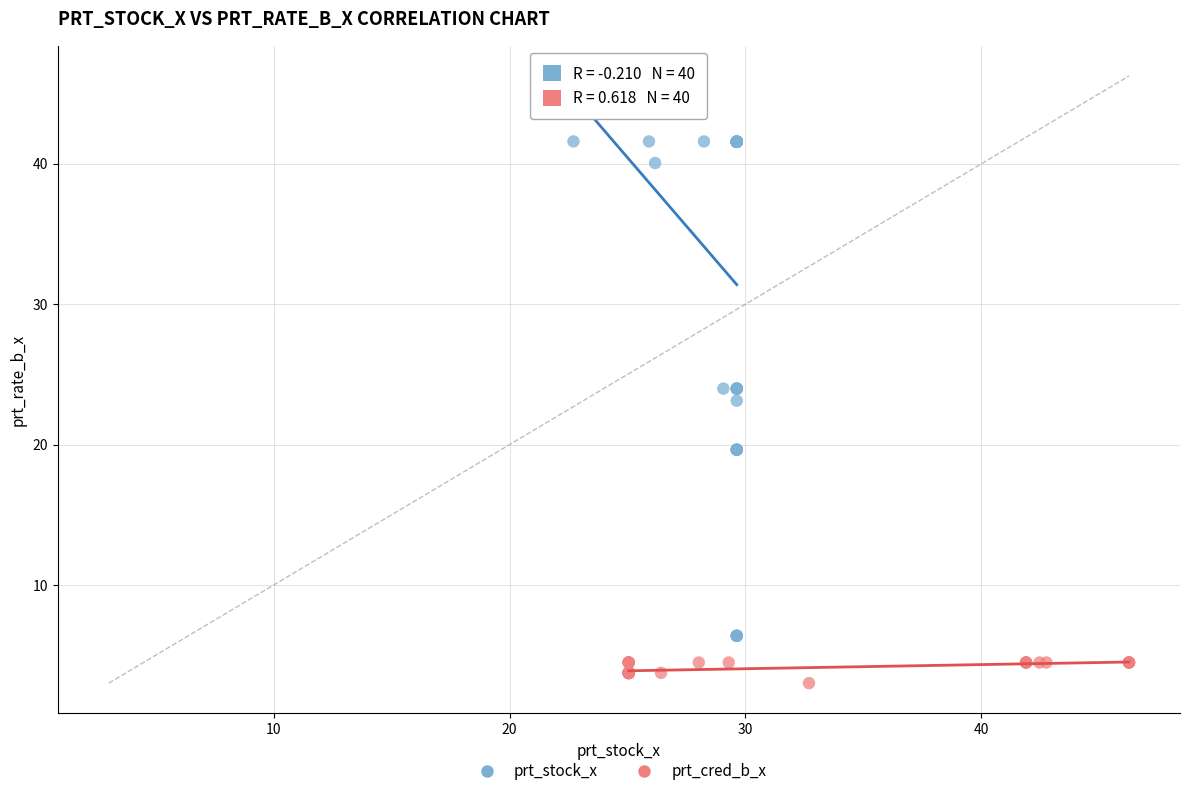

Which series contains the lowest Y value?

prt_cred_b_x